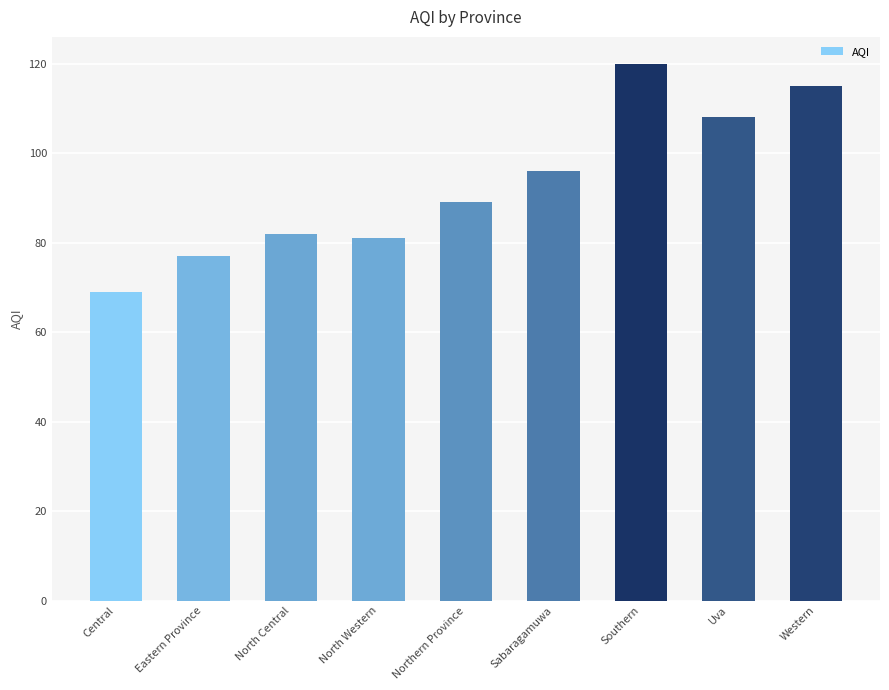

Where is the data nearest to the value 94?

Sabaragamuwa